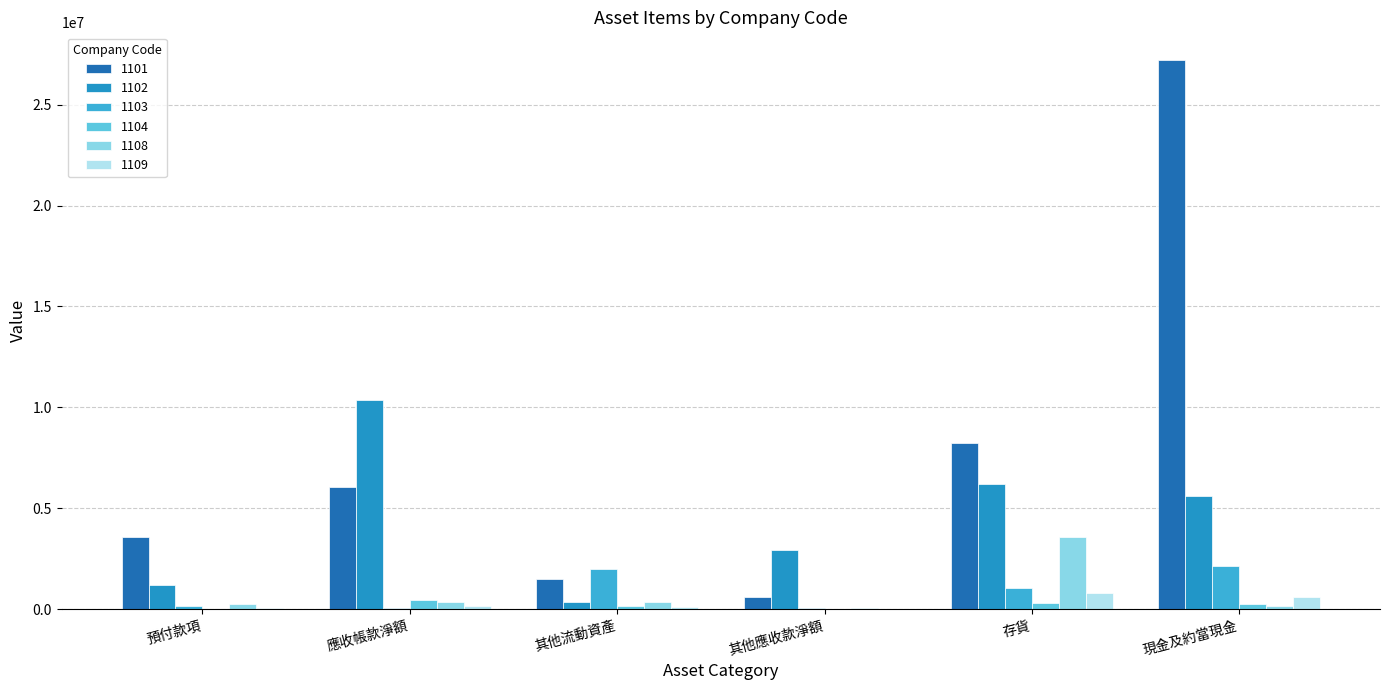

Which category has the highest value across all series?

現金及約當現金